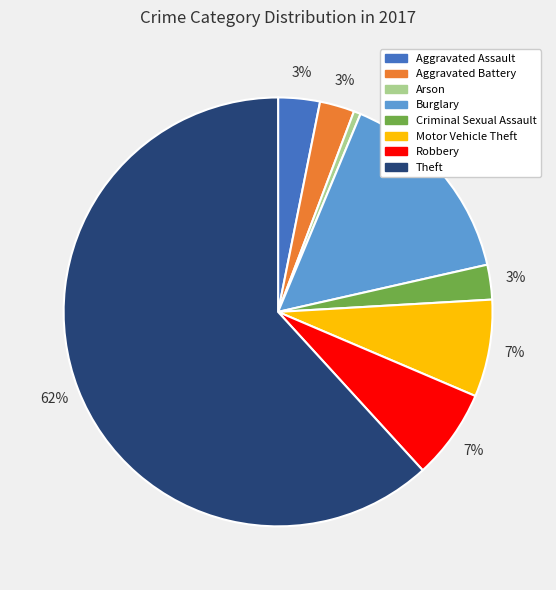

Which category has the biggest portion of the pie?

Theft